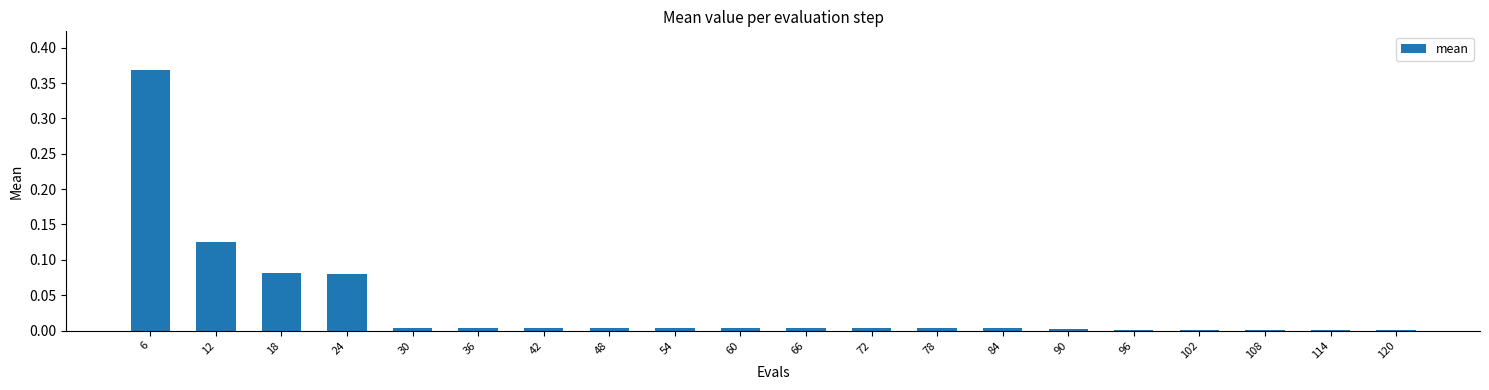

What is the change in value from 6 to 90?

-0.4